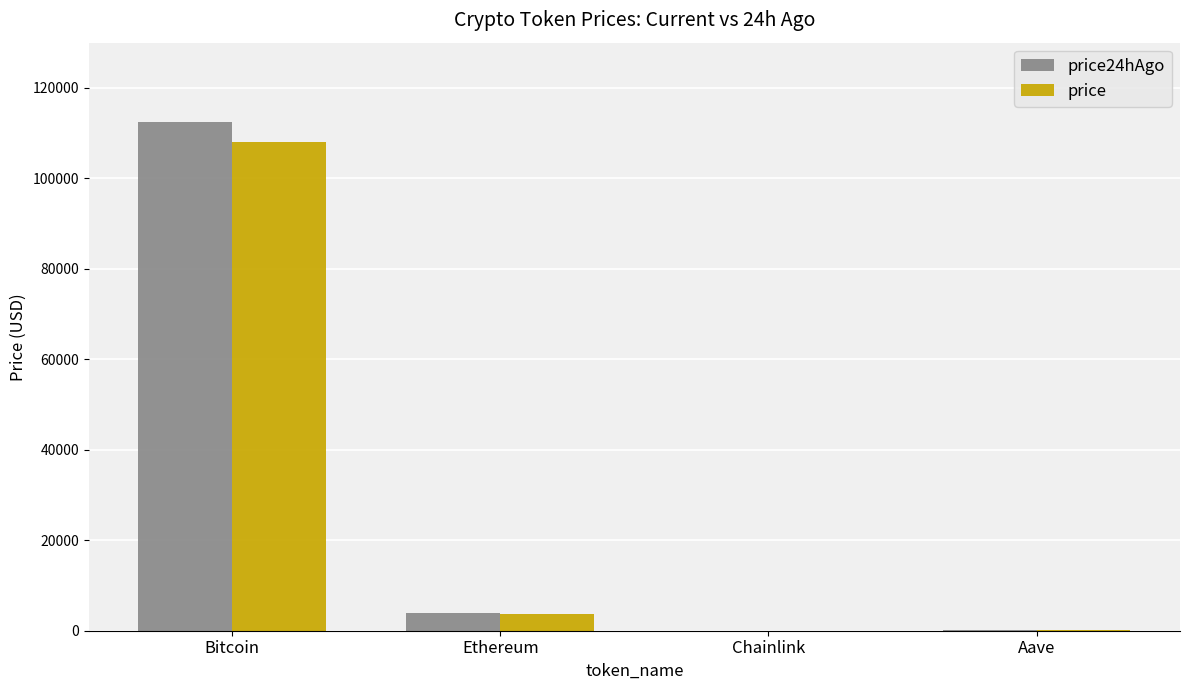

At which label is price closest to 54041?

Ethereum